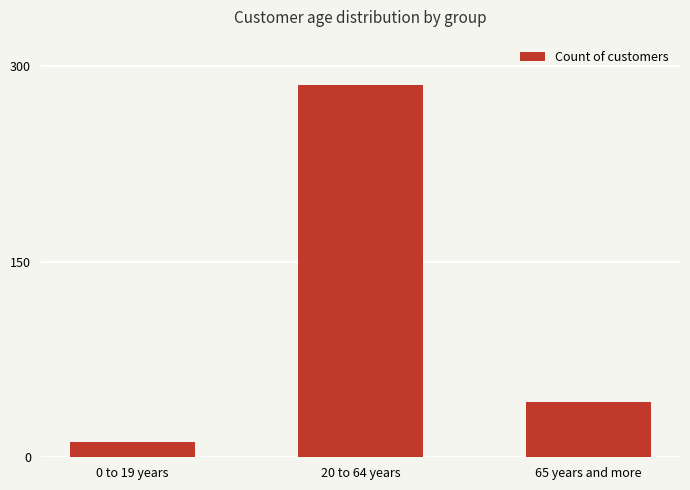

Reading left to right, transcribe all the data shown in this chart.

12	285	42